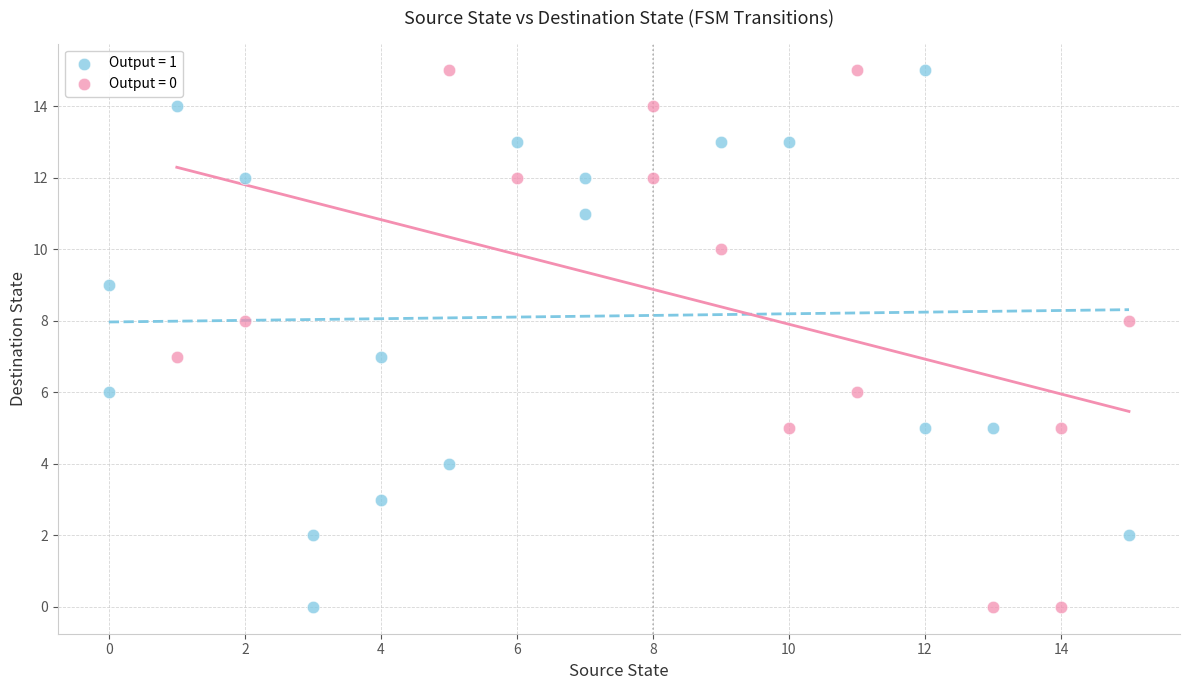

What are all the series names shown in the legend?

Output = 1, Output = 0